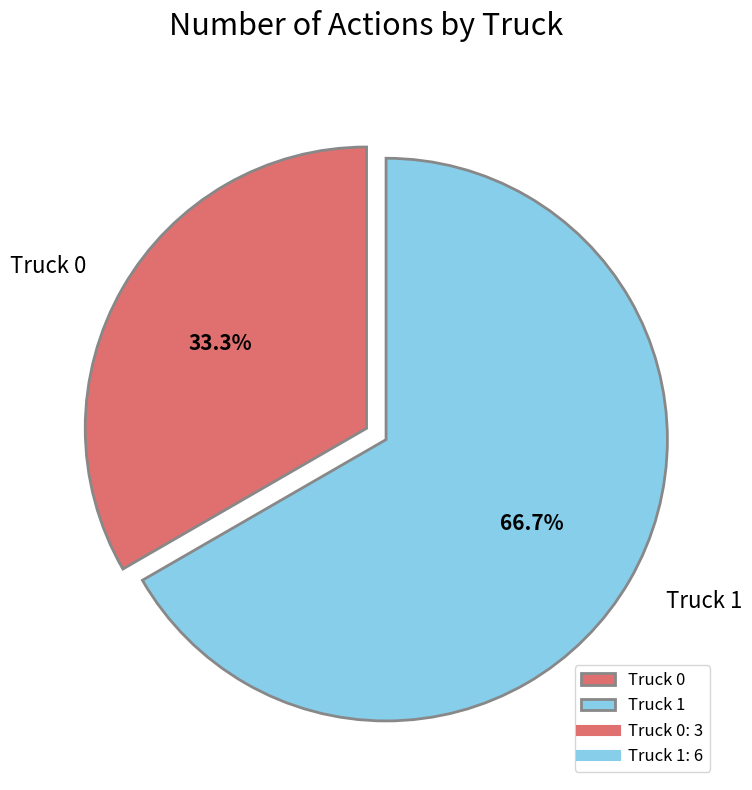

Does any single category account for the majority?

Yes